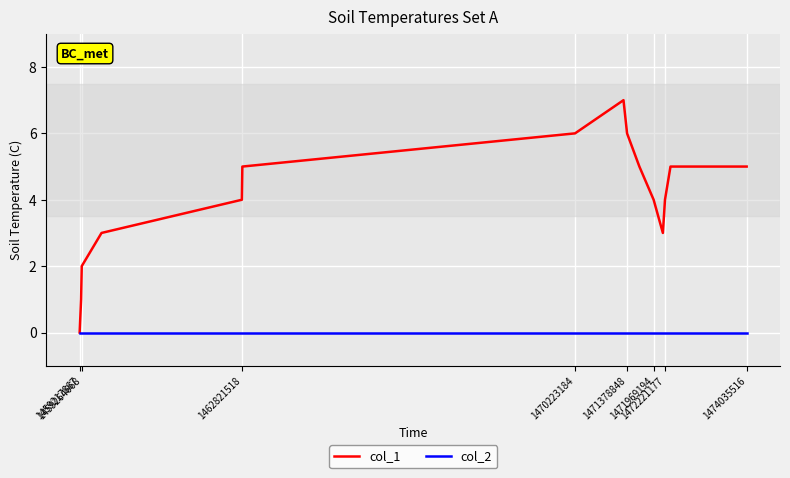

Which series has the largest range (max minus min)?

col_1